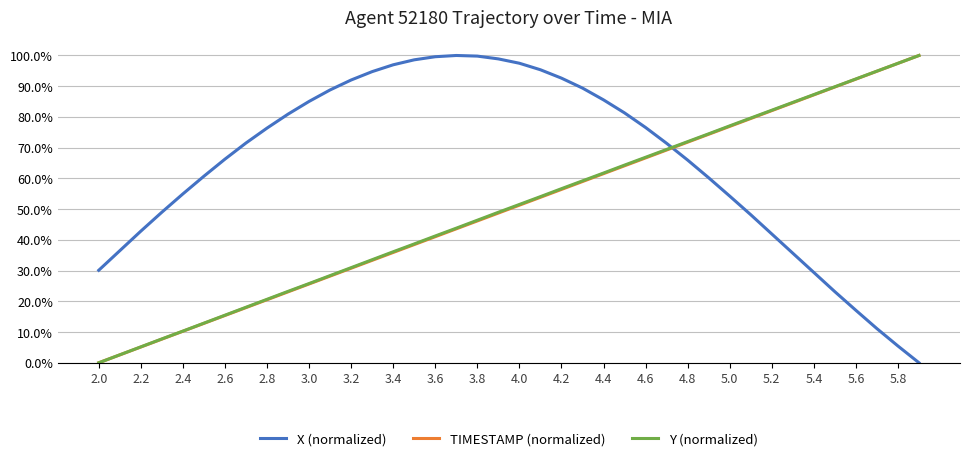

What is the difference between the maximum and minimum values in the X (normalized) series?

1.0